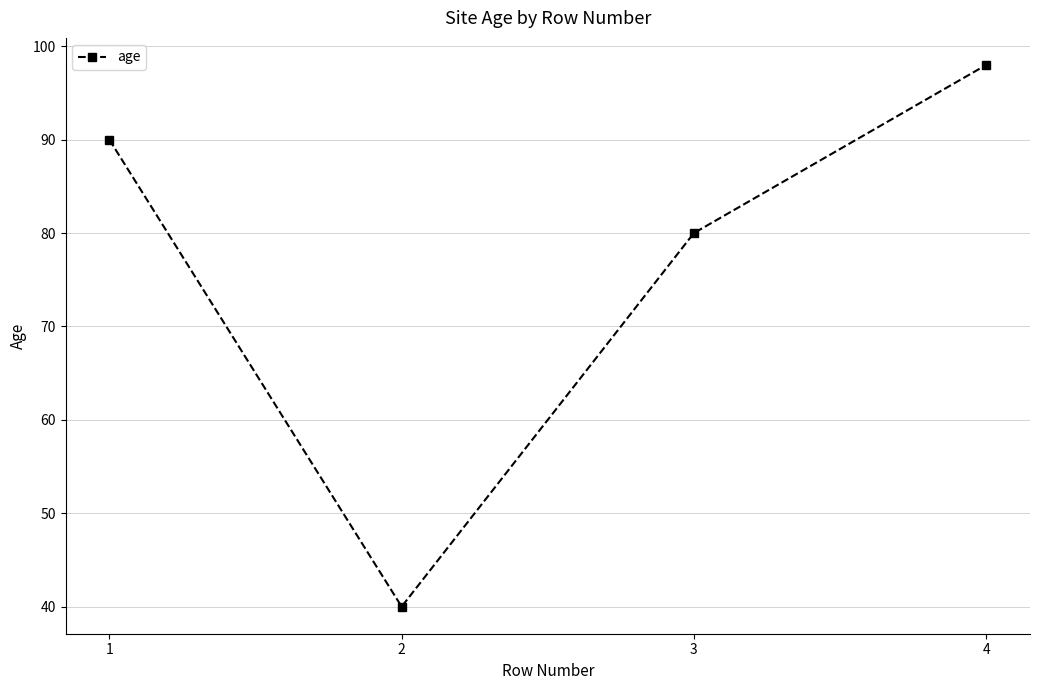

How many series are shown in this chart?

1